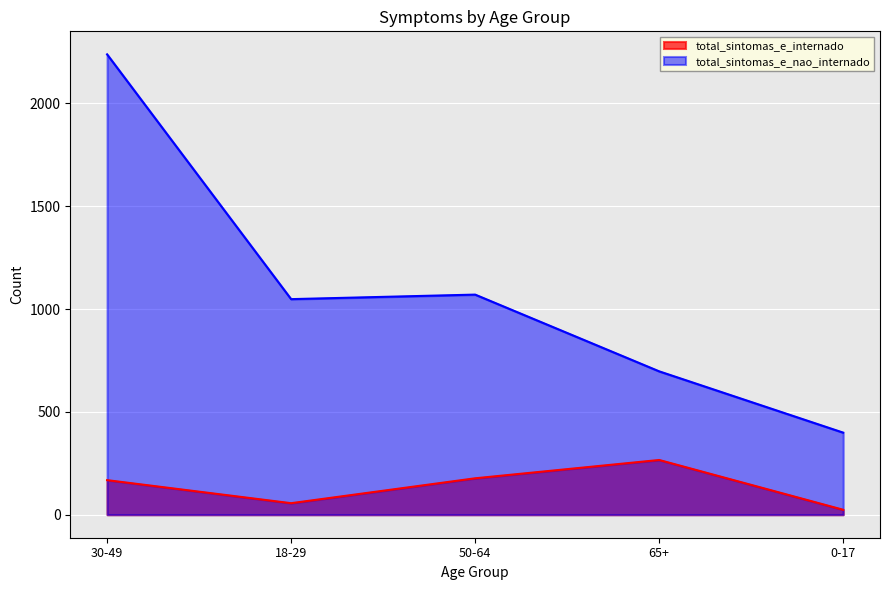

At which category is the sum across all series the highest?

30-49